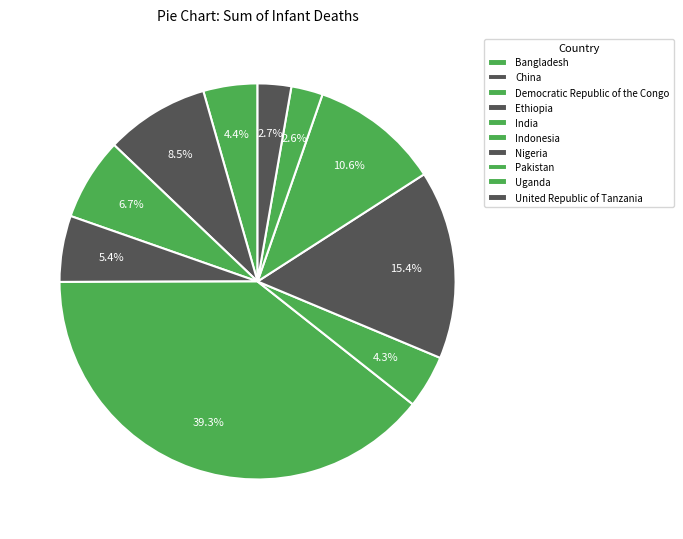

How many slices are in this pie chart?

10